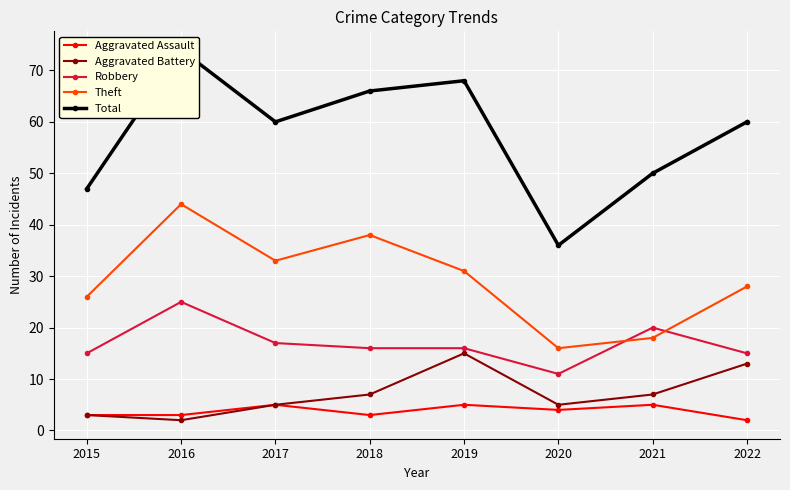

Where is Theft nearest to the value 30?

2019